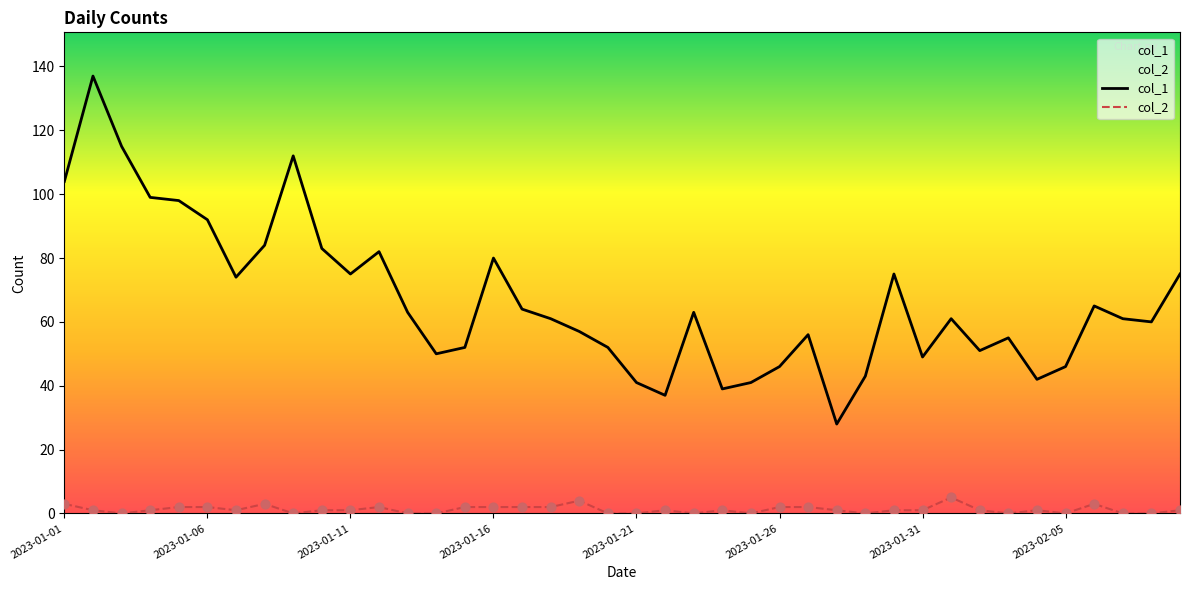

At how many categories does at least one series exceed 78?

11